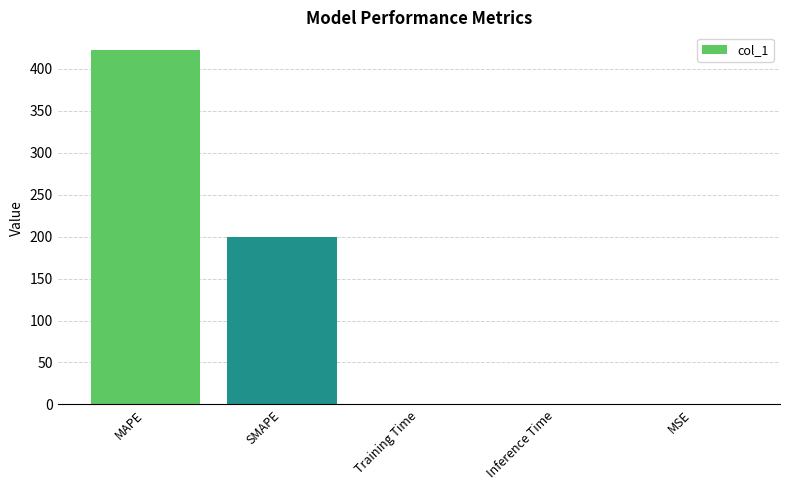

What is the average value?

124.5